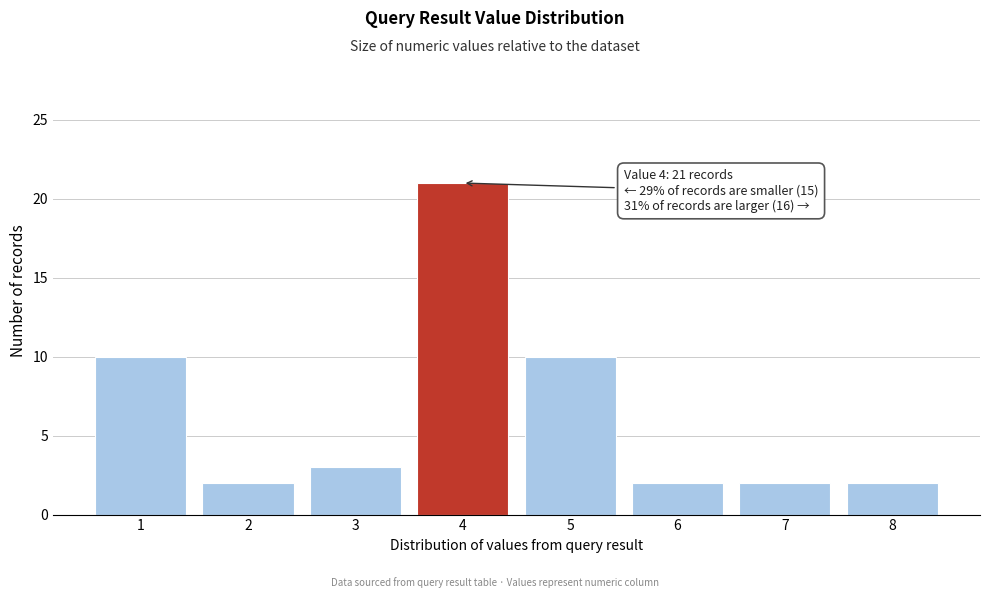

Reading left to right, list all the values displayed in this chart.

1=10	2=2	3=3	4=21	5=10	6=2	7=2	8=2